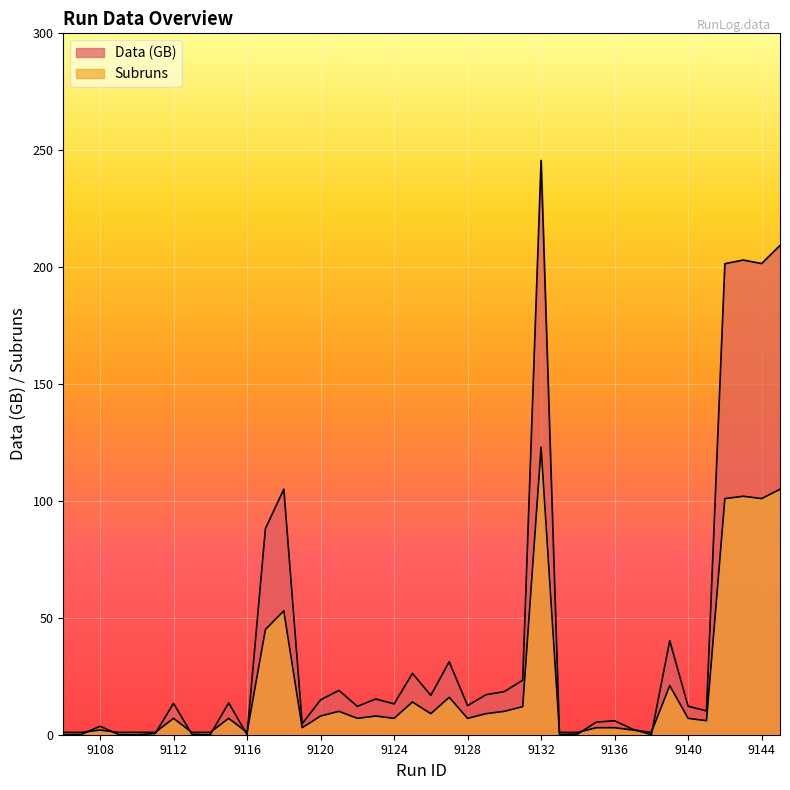

True or false: Subruns has more than 0 interior local peaks.

True